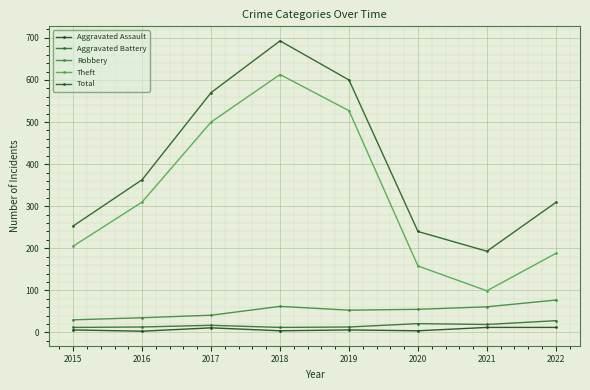

Reading right to left, list all the values displayed in this chart.

Aggravated Assault: 2022=12	2021=12	2020=4	2019=6	2018=4	2017=11	2016=3	2015=6
Aggravated Battery: 2022=28	2021=19	2020=21	2019=13	2018=12	2017=17	2016=13	2015=12
Robbery: 2022=77	2021=61	2020=55	2019=53	2018=62	2017=41	2016=35	2015=30
Theft: 2022=188	2021=99	2020=158	2019=527	2018=613	2017=500	2016=310	2015=205
Total: 2022=309	2021=193	2020=240	2019=600	2018=693	2017=570	2016=363	2015=253